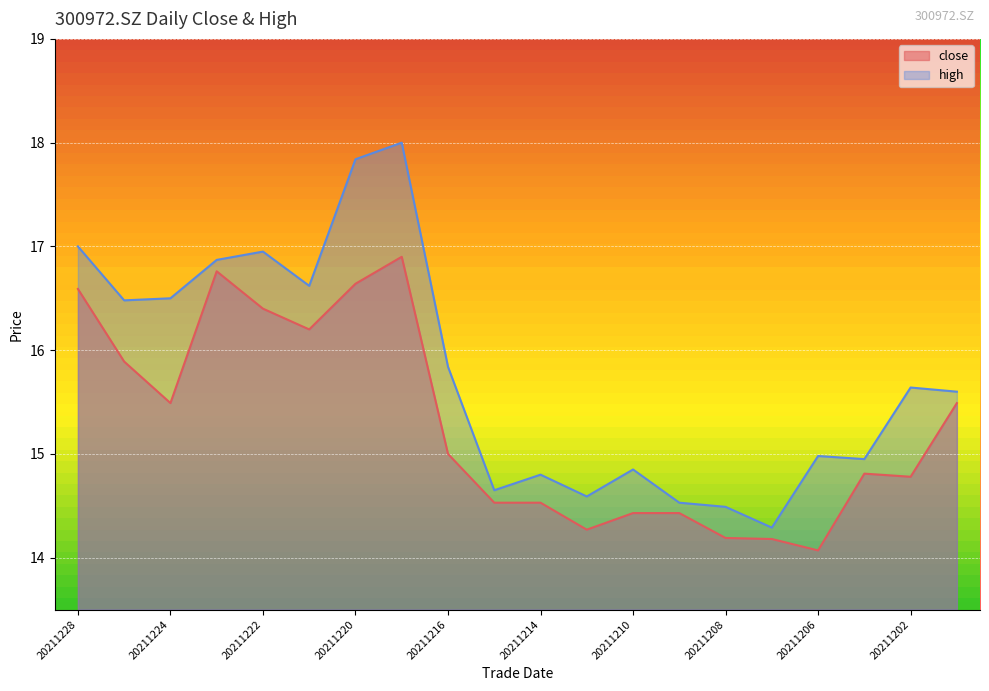

What is the difference between the second highest and minimum values in the high series?

3.6